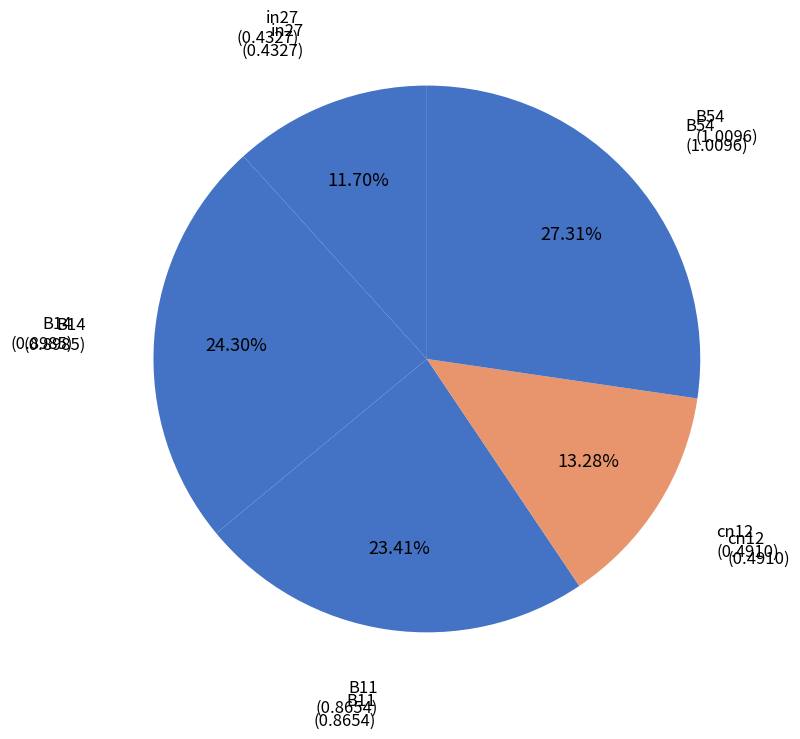

The cn12 slice represents 1% of the pie. True or false?

False